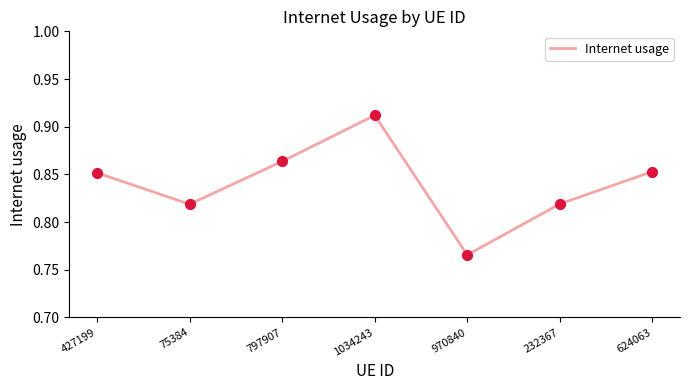

What is the change in value from 427199 to 970840?

-0.1